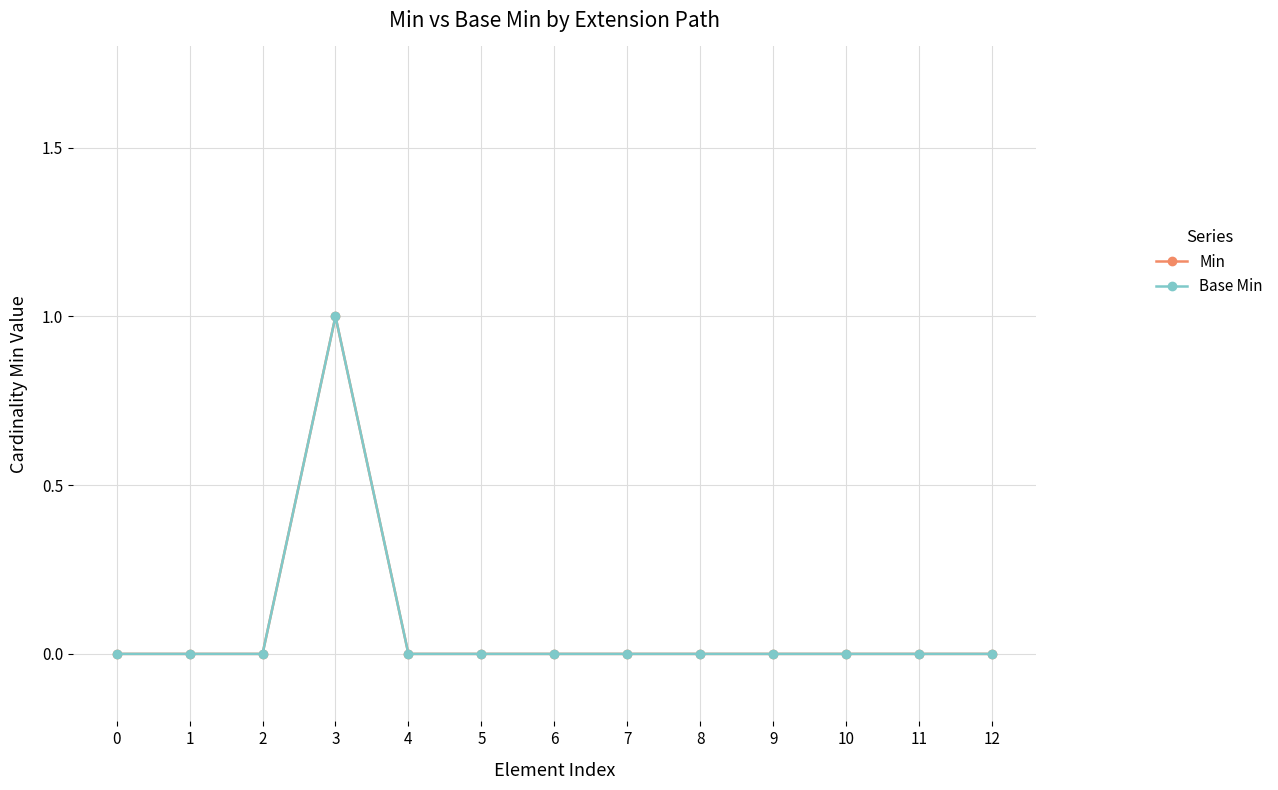

List the labels in order of Base Min value, largest first.

3, 0, 1, 2, 4, 5, 6, 7, 8, 9, 10, 11, 12